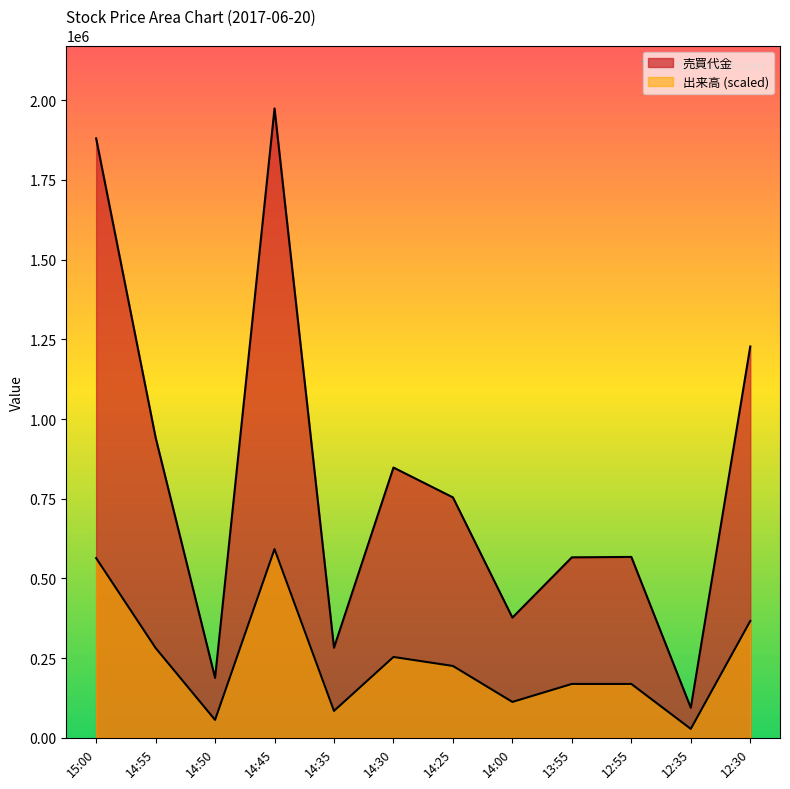

Where is 出来高 nearest to the value 310184?

14:55